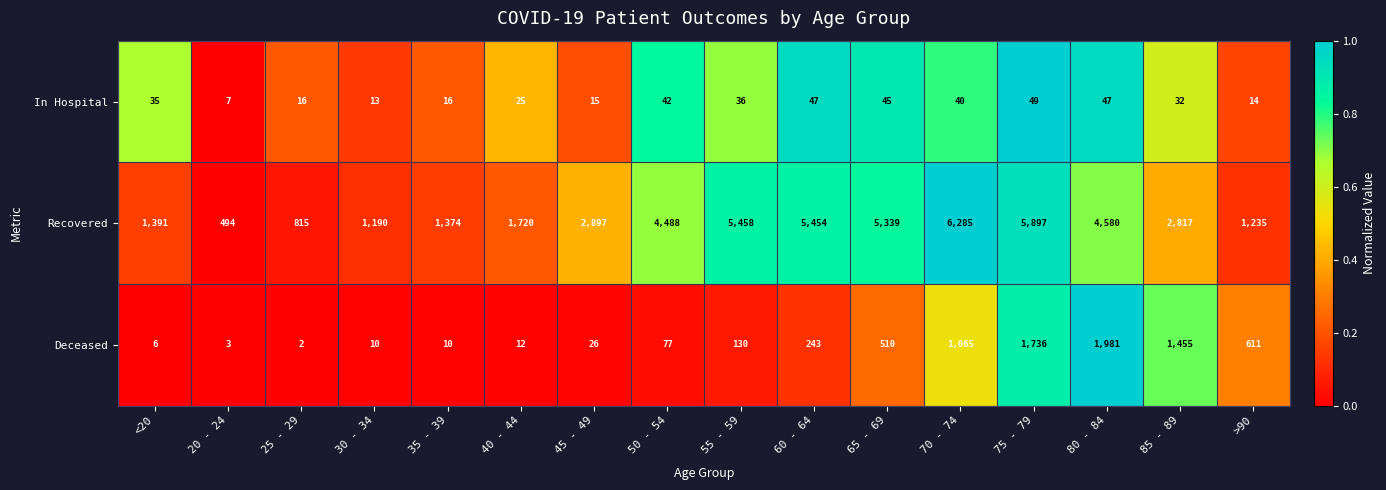

List the series in order of their peak value, lowest first.

In Hospital, Deceased, Recovered